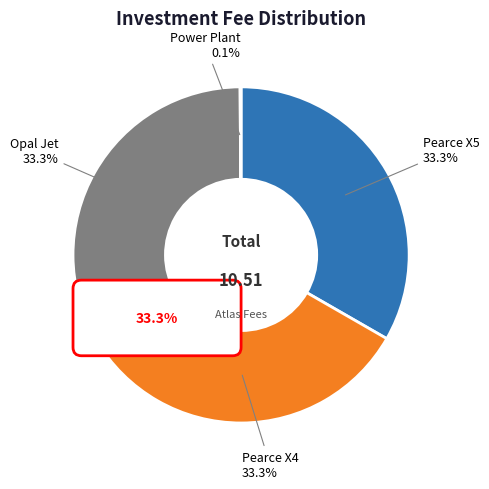

Is it true that Opal Jet is 33% of the pie?

True